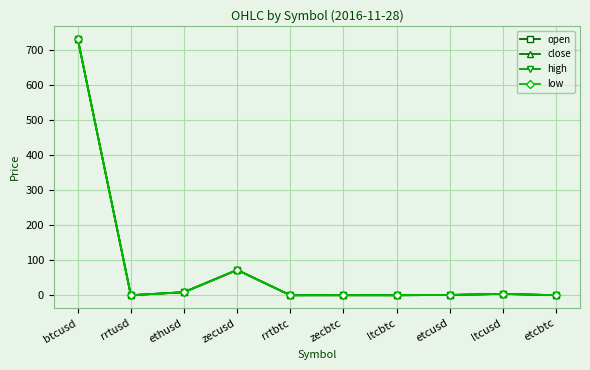

Count the number of data series in this chart.

4